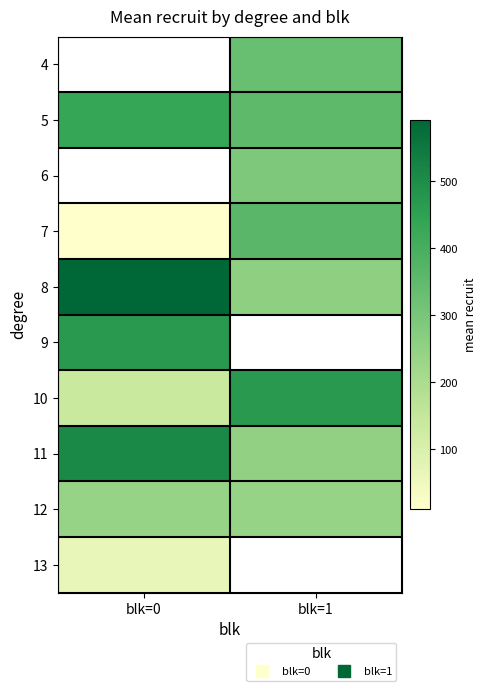

What is the difference between the maximum and minimum values in the 11 series?

262.0